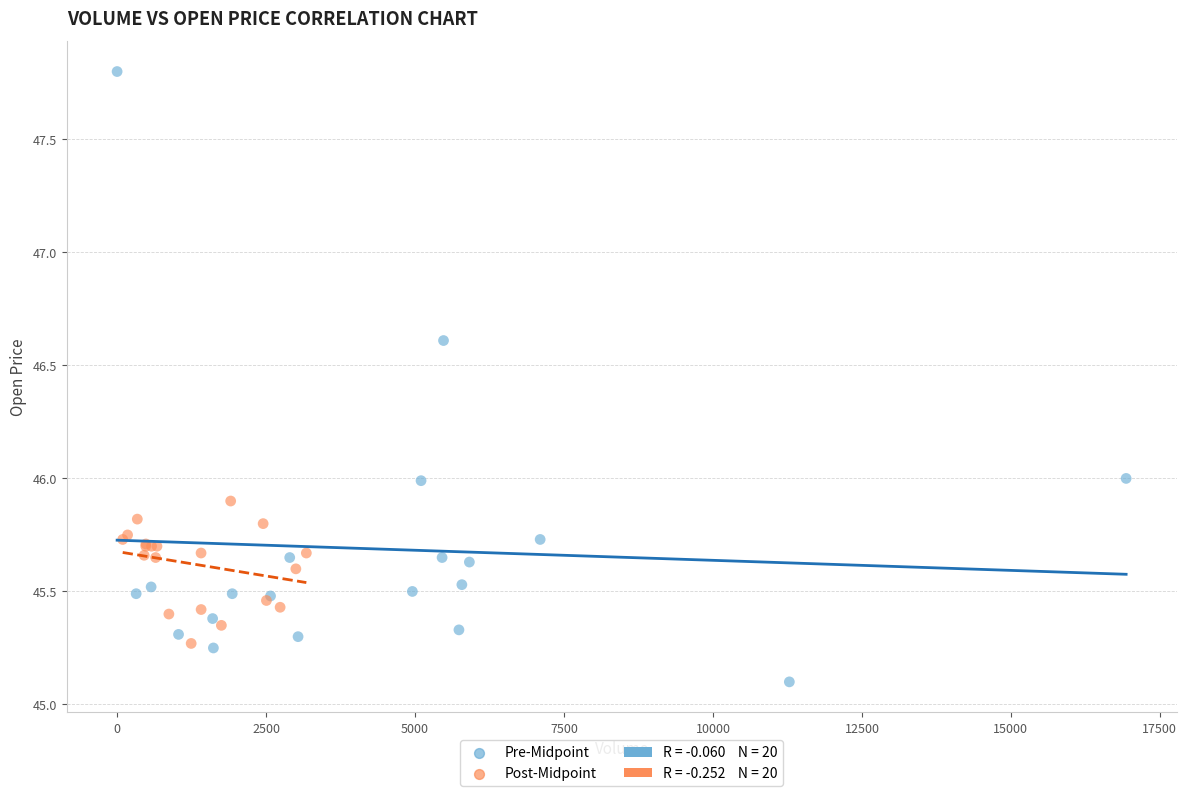

Which series reaches the minimum Y coordinate?

Pre-Midpoint